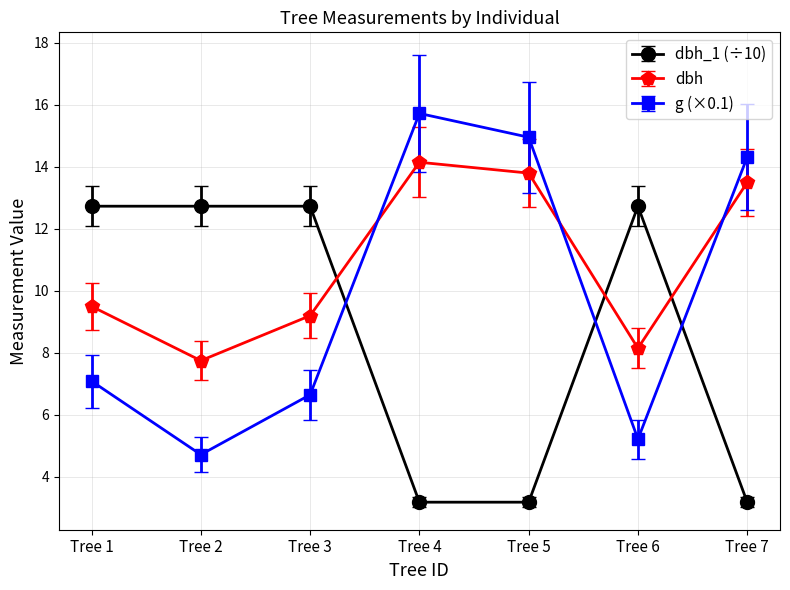

What is the difference between the maximum and second lowest values in the dbh series?

6.0